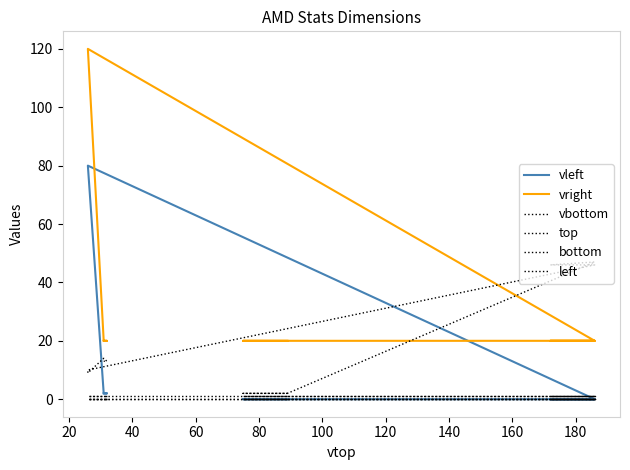

True or false: vleft has more than 1 points higher than both neighbors.

False